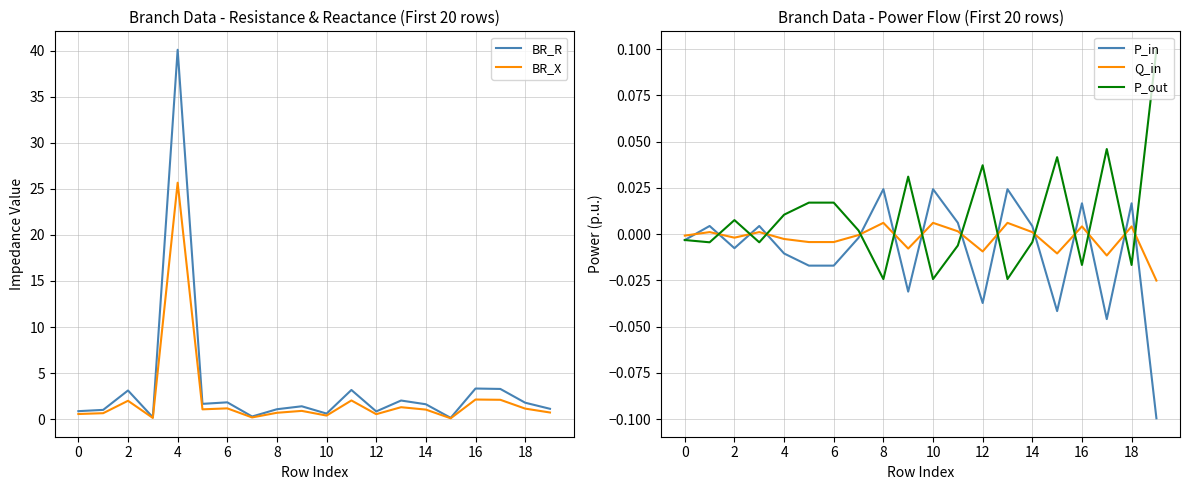

What is the value of the BR_R point at the 14th from the left?

2.0